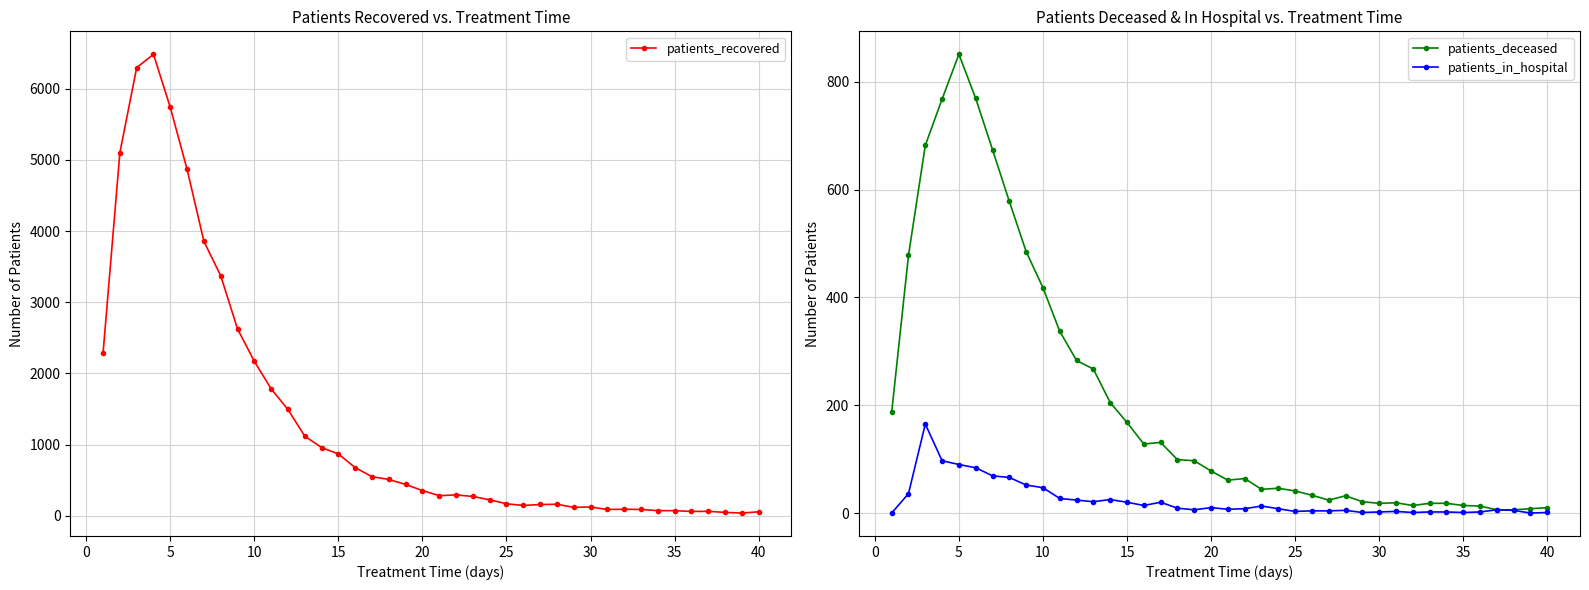

Which series has the largest total across all categories?

patients_recovered